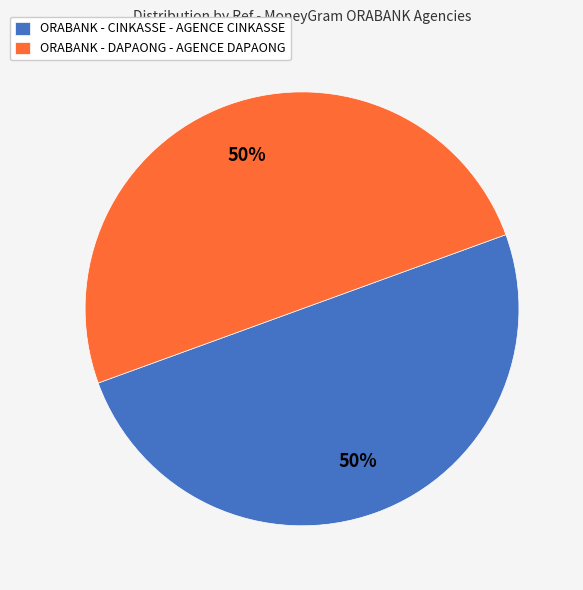

To the nearest percent, what is the combined percentage of ORABANK - CINKASSE - AGENCE CINKASSE and ORABANK - DAPAONG - AGENCE DAPAONG?

100%